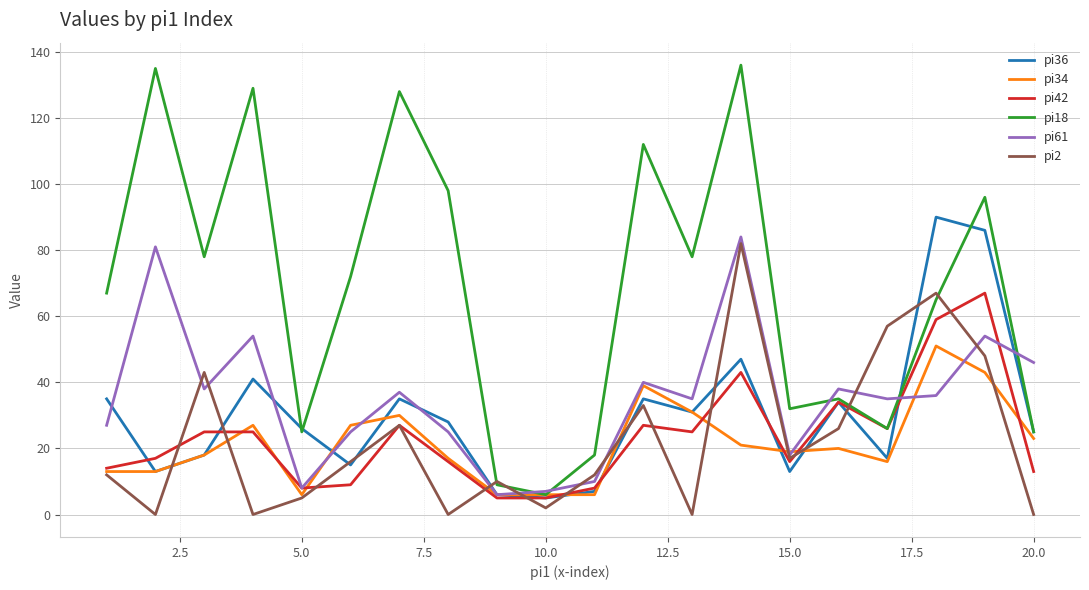

Which series has the largest range (max minus min)?

pi18